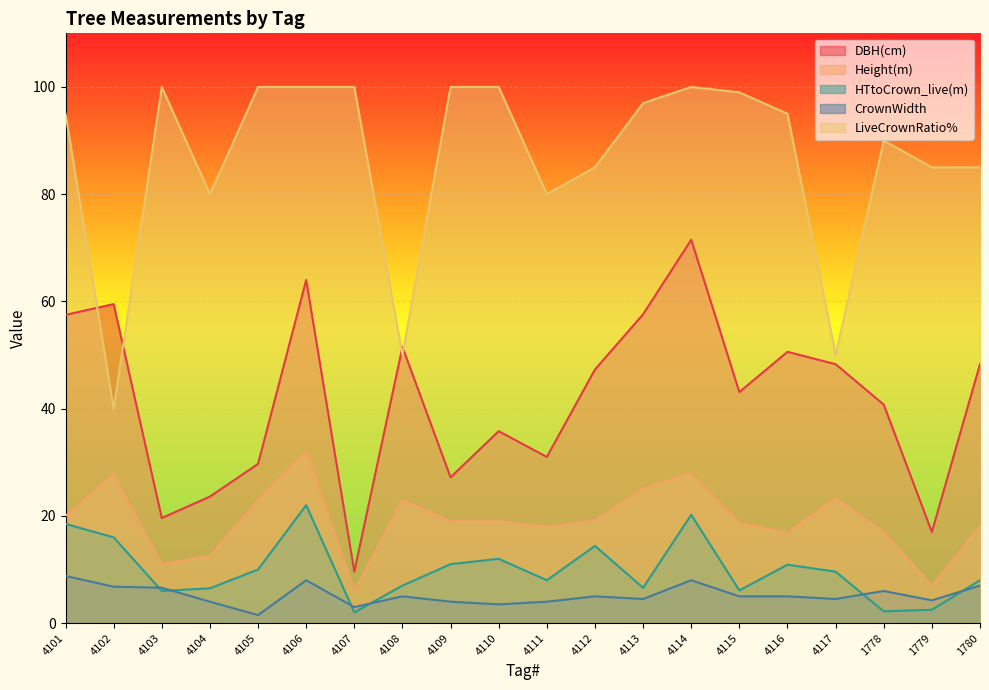

The value of DBH(cm) at 4105 is 19.5. True or false?

False